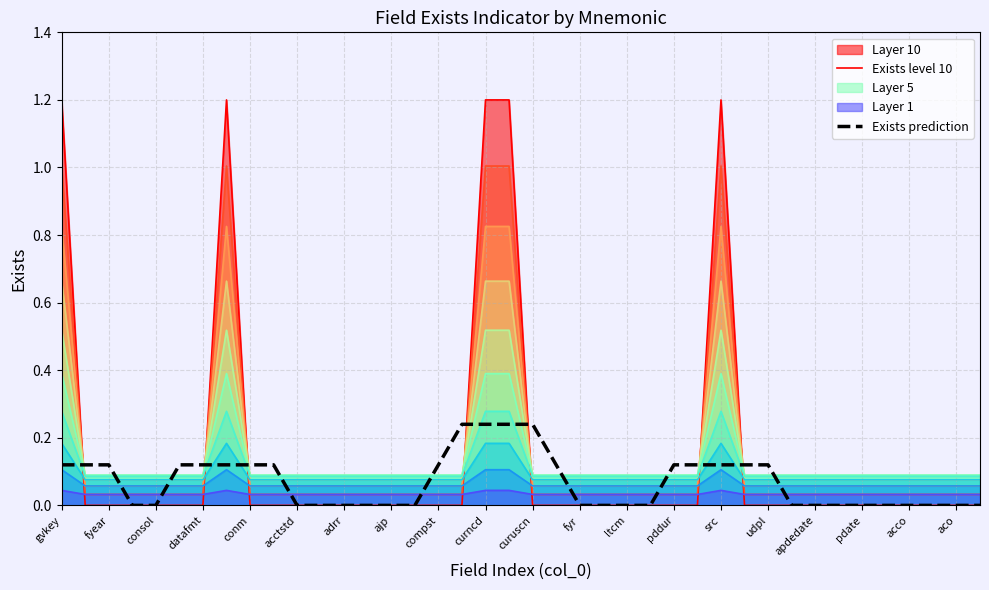

How many times do Exists level 10 and Exists prediction cross each other?

7